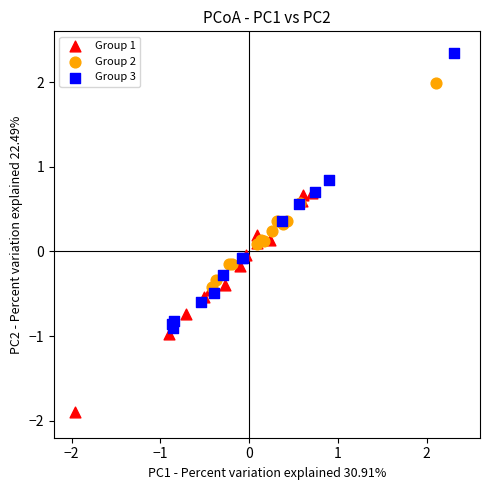

What are all the series names shown in the legend?

Group 1, Group 2, Group 3